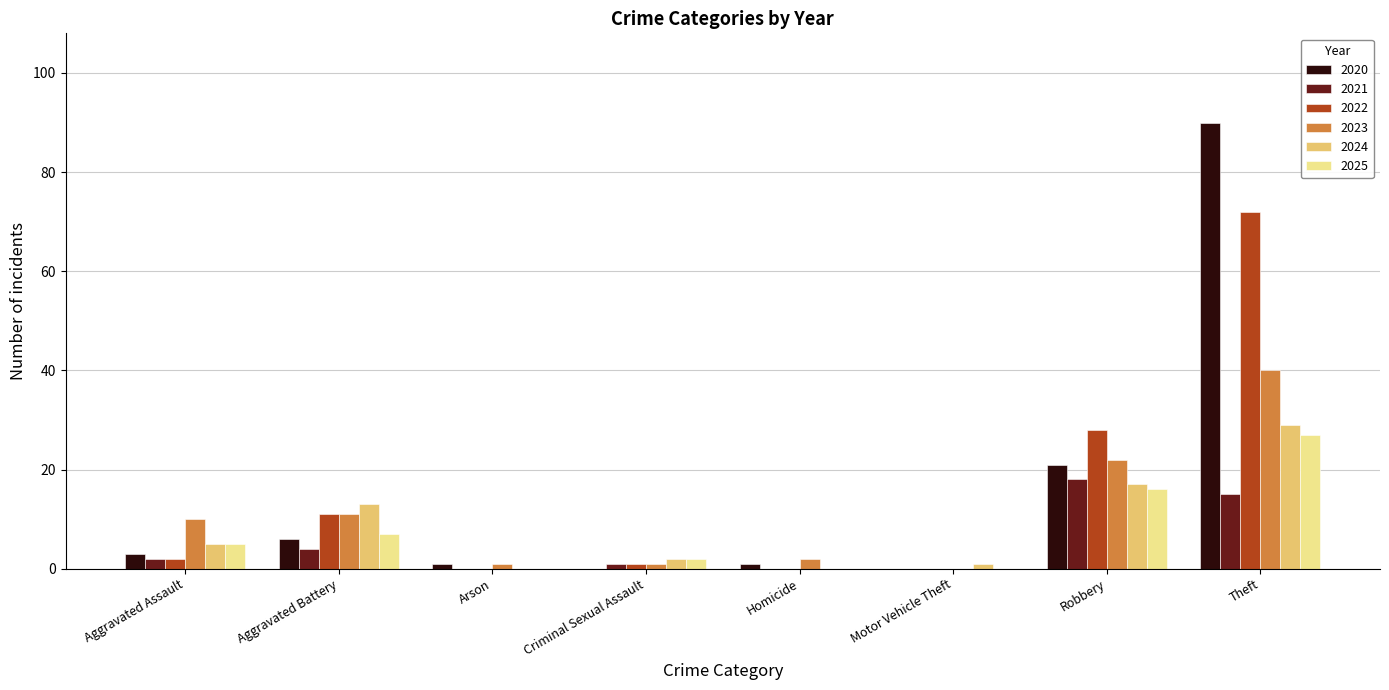

What is the sum of all 2020 values?

122